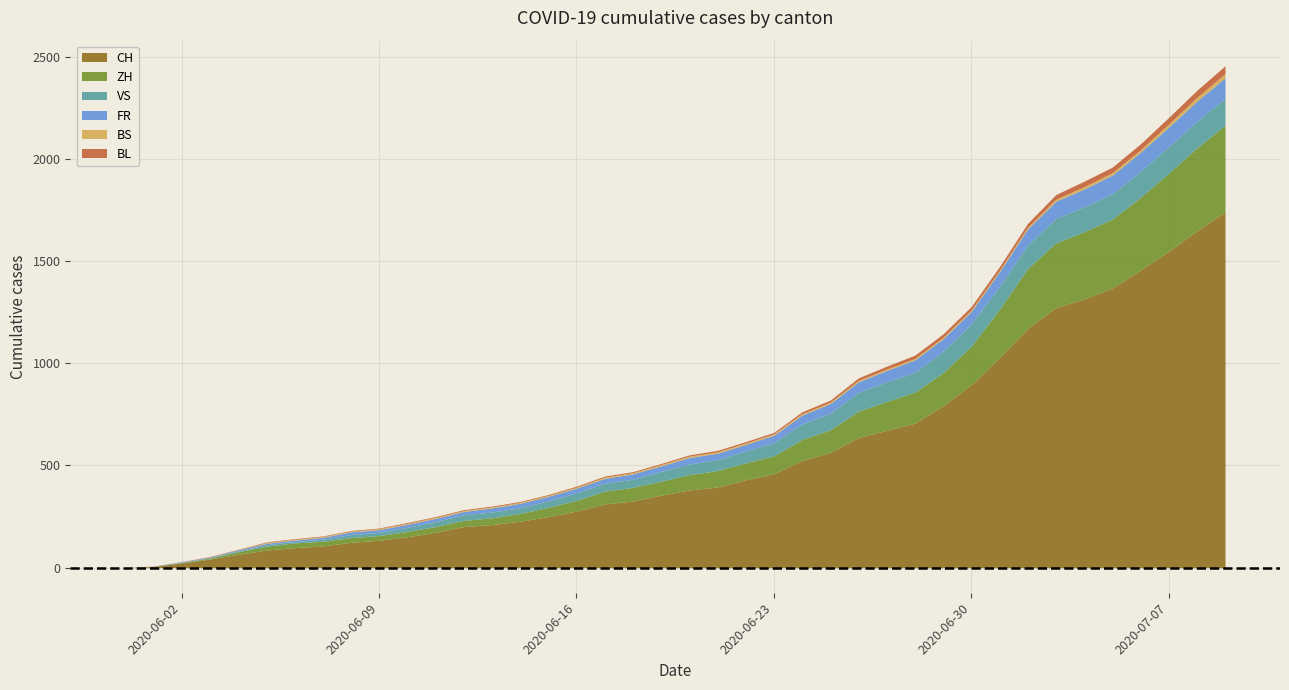

True or false: FR has more than 1 interior local peaks.

False